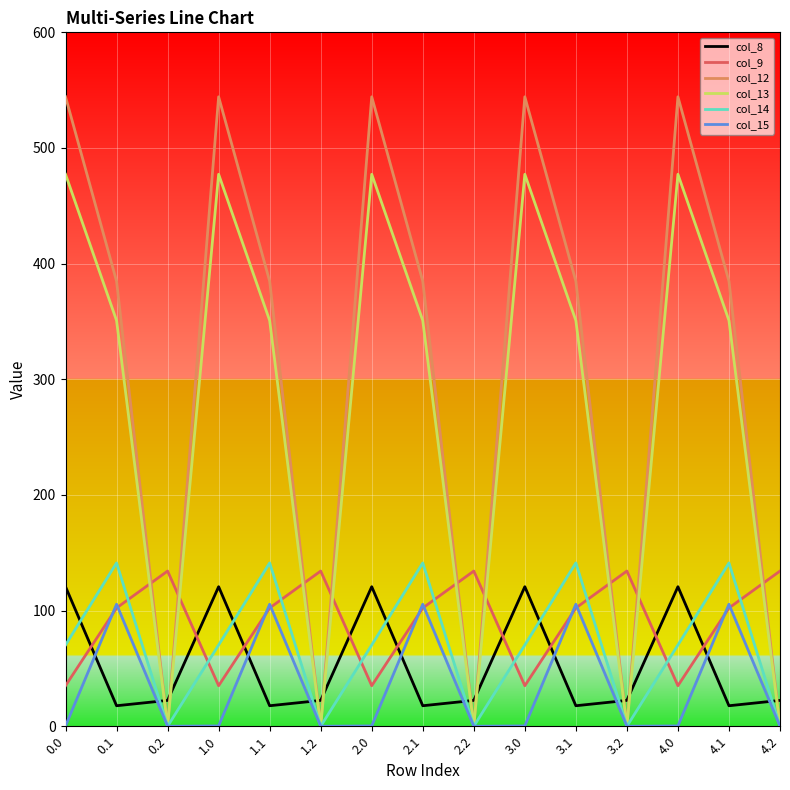

What is the sum of all col_13 values?

4140.2